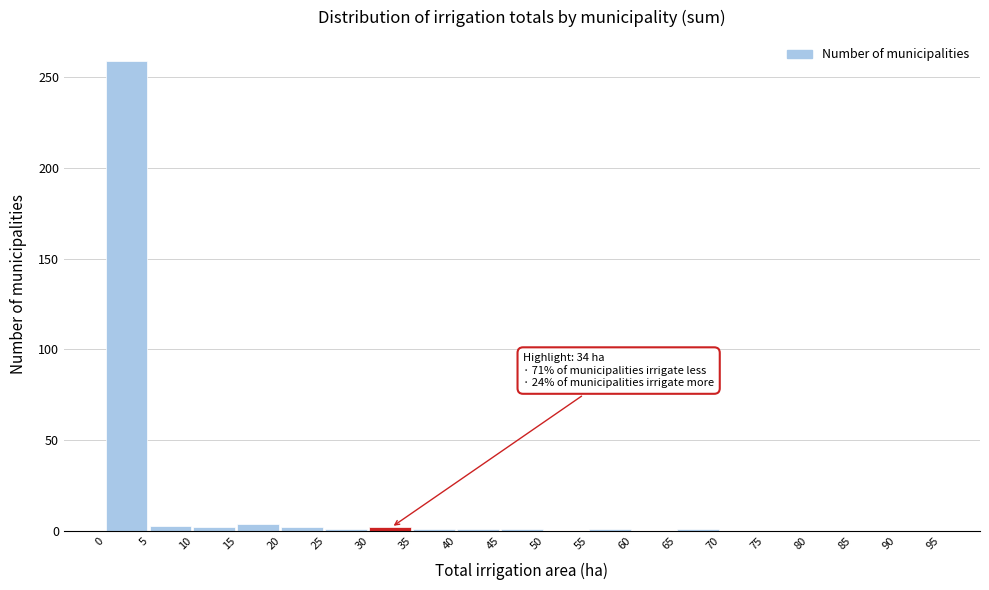

Over which range of the x-axis is the bar tallest?

0 to 5